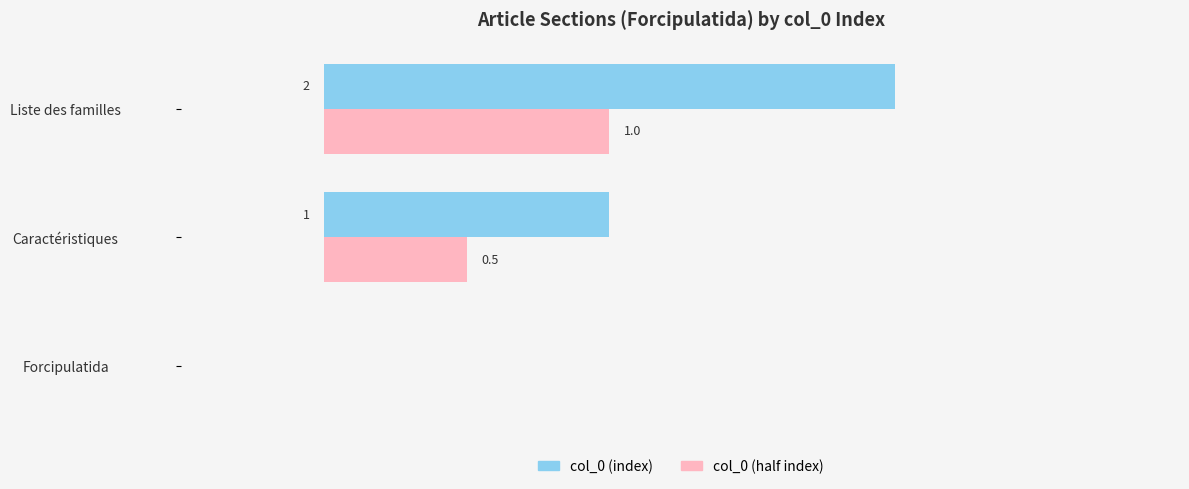

At which category is the sum across all series the highest?

Liste des familles